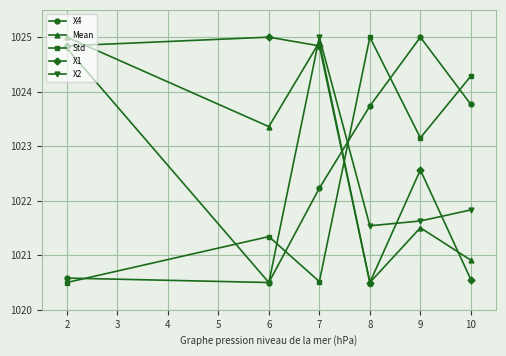

Is the value of X1 at 2 greater than the value of Std at 9?

Yes